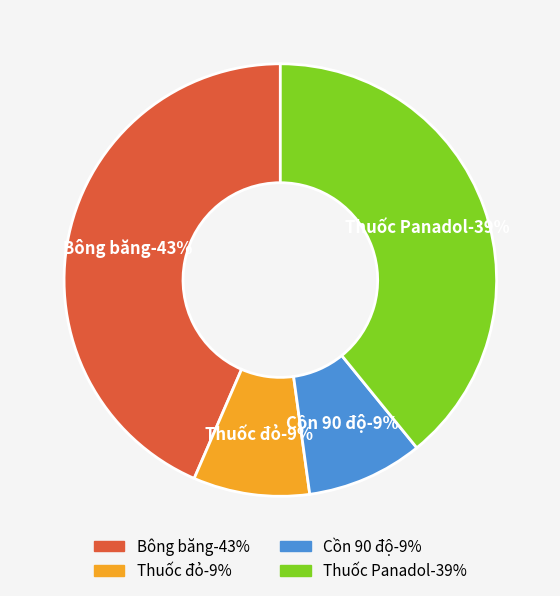

Count the number of slices in the pie.

4